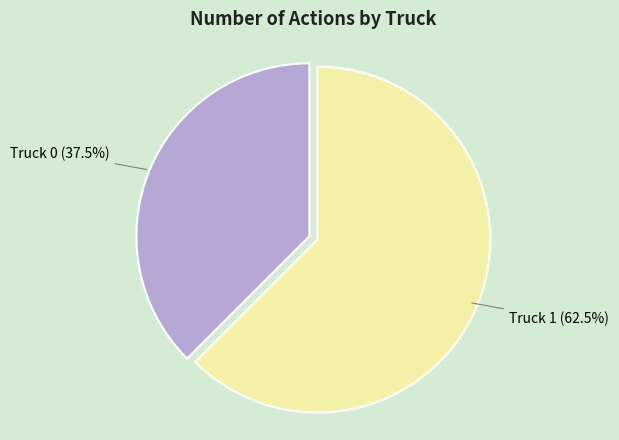

Is there any slice that represents more than half of the pie?

Yes